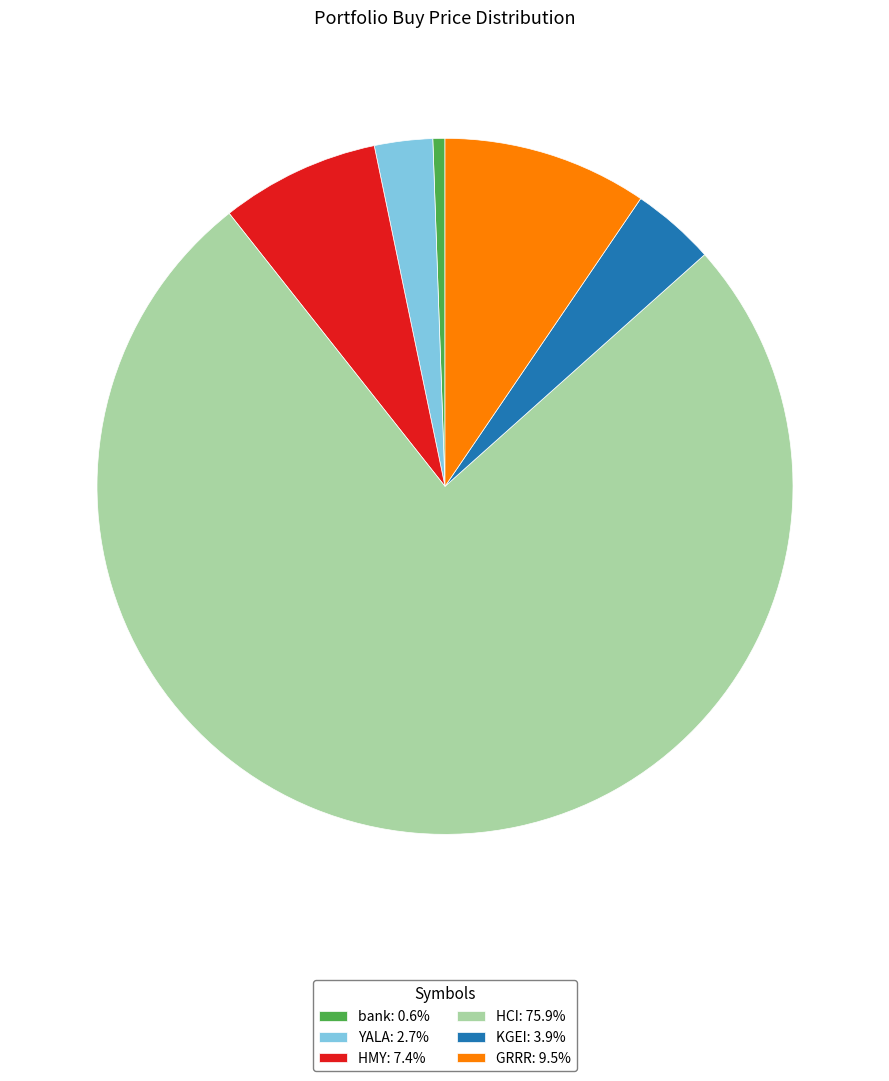

Is the sum of KGEI: 3.9% and GRRR: 9.5% greater than half?

No